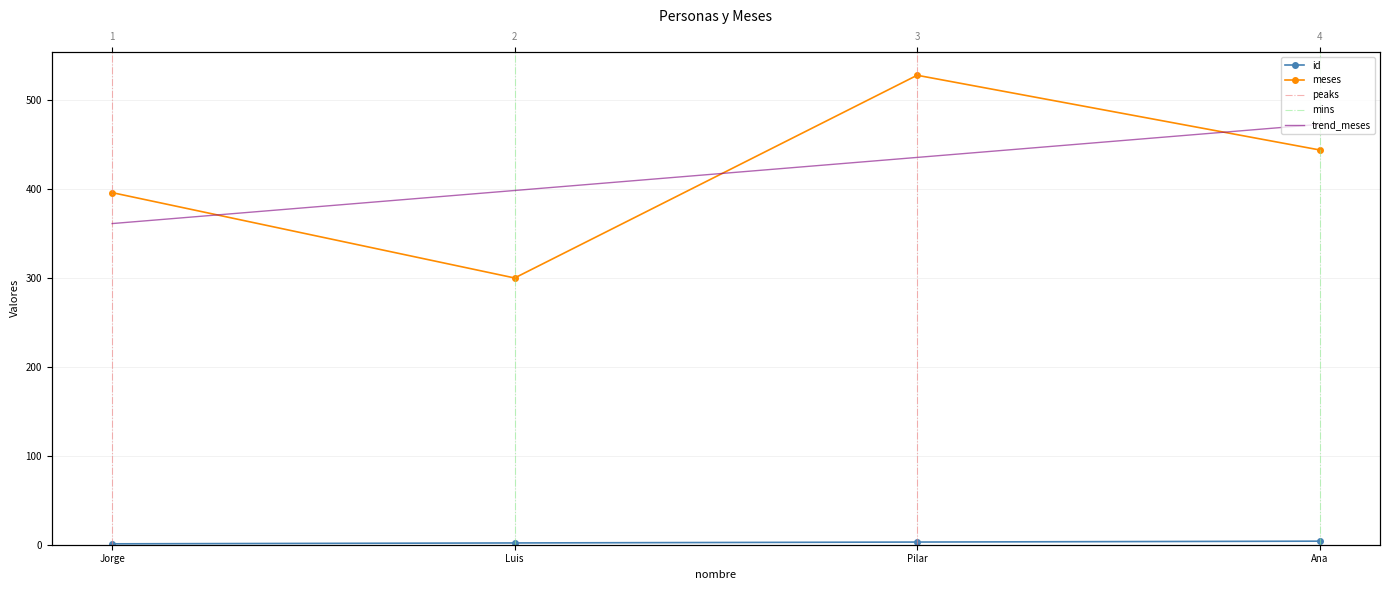

What is the difference between the maximum and minimum values in the id series?

3